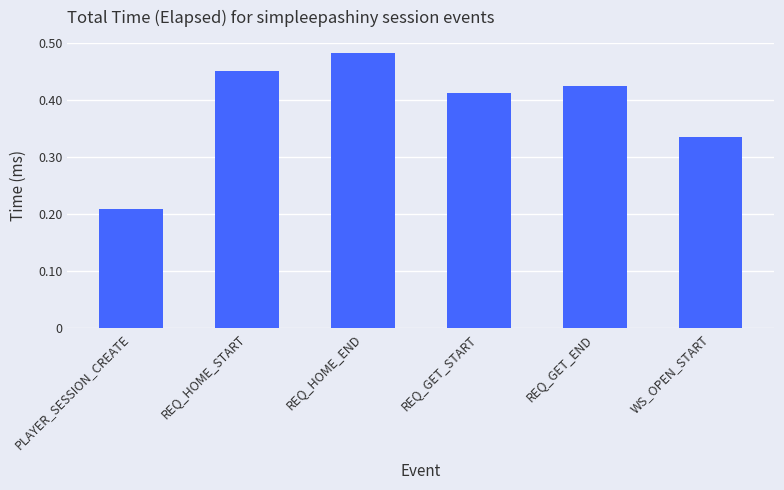

Rank the categories by value from highest to lowest.

REQ_HOME_END, REQ_HOME_START, REQ_GET_END, REQ_GET_START, WS_OPEN_START, PLAYER_SESSION_CREATE